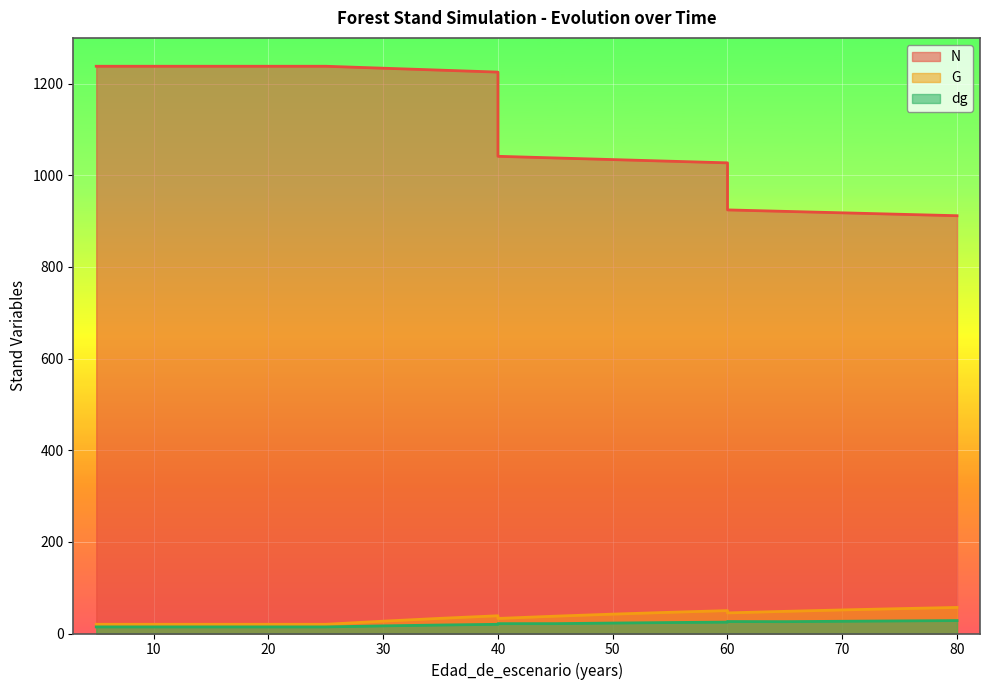

Which series has the largest range (max minus min)?

N